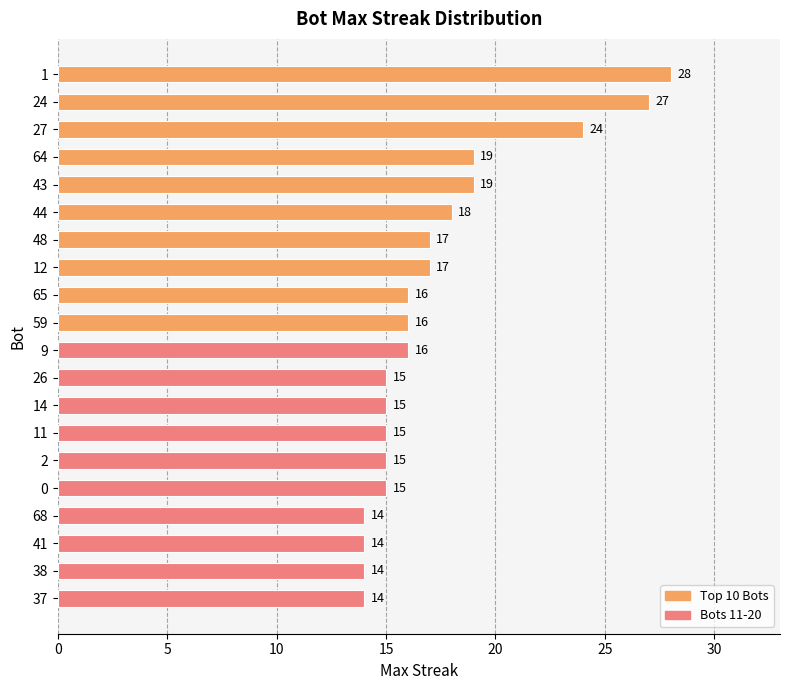

How many series are shown in this chart?

1